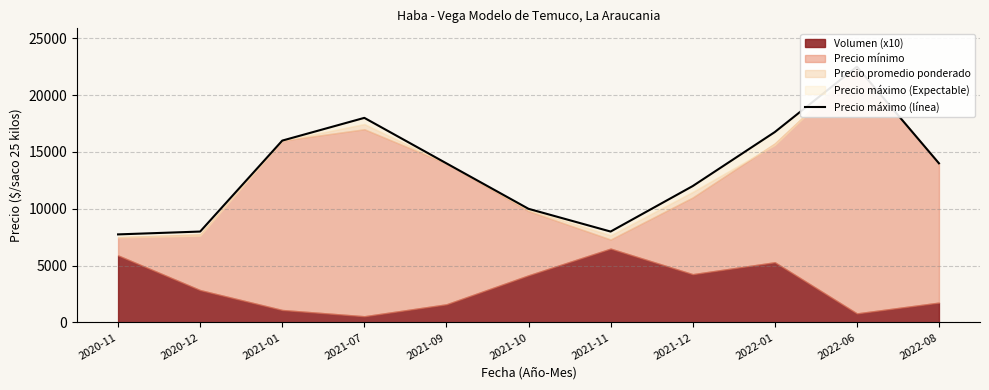

The chart shows a value of 8000 at 2021-11. True or false?

True